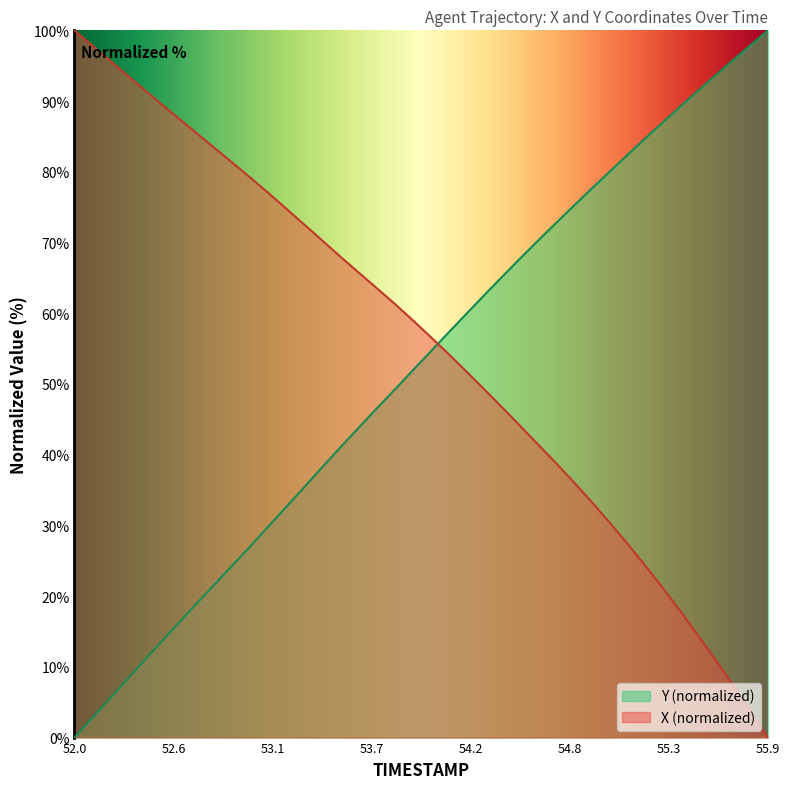

What is the label of the 28th point from the right?

53.2